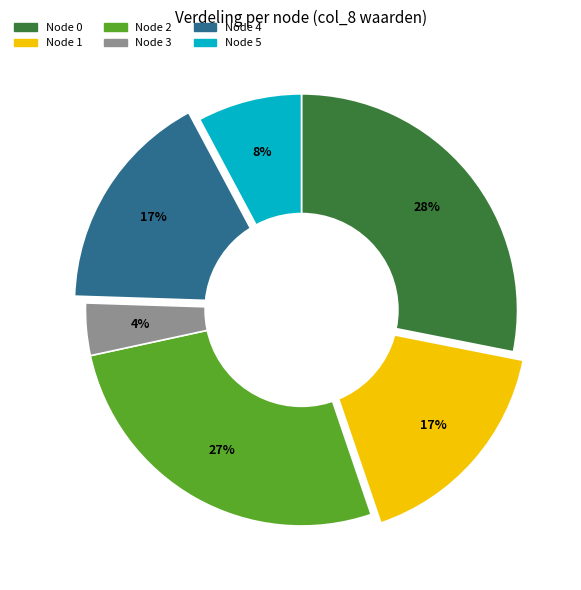

To the nearest percent, what is the average slice percentage?

17%